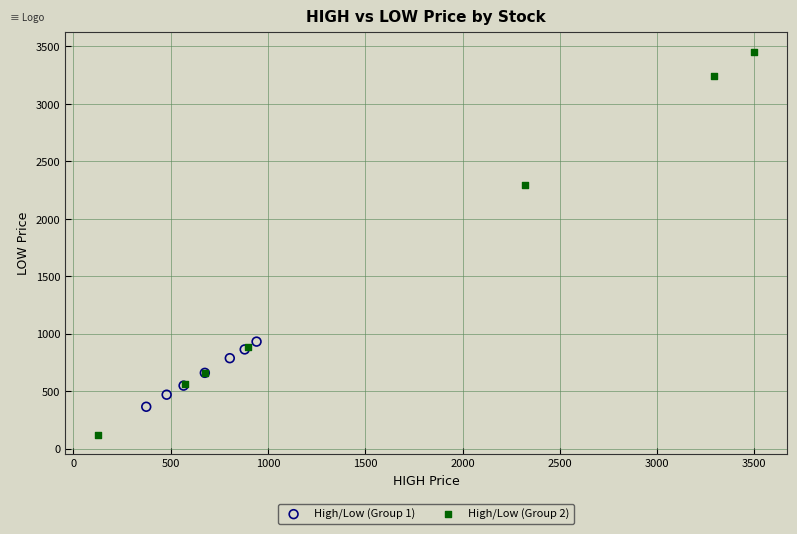

Which series has the largest Y range (max minus min)?

High/Low (Group 2)